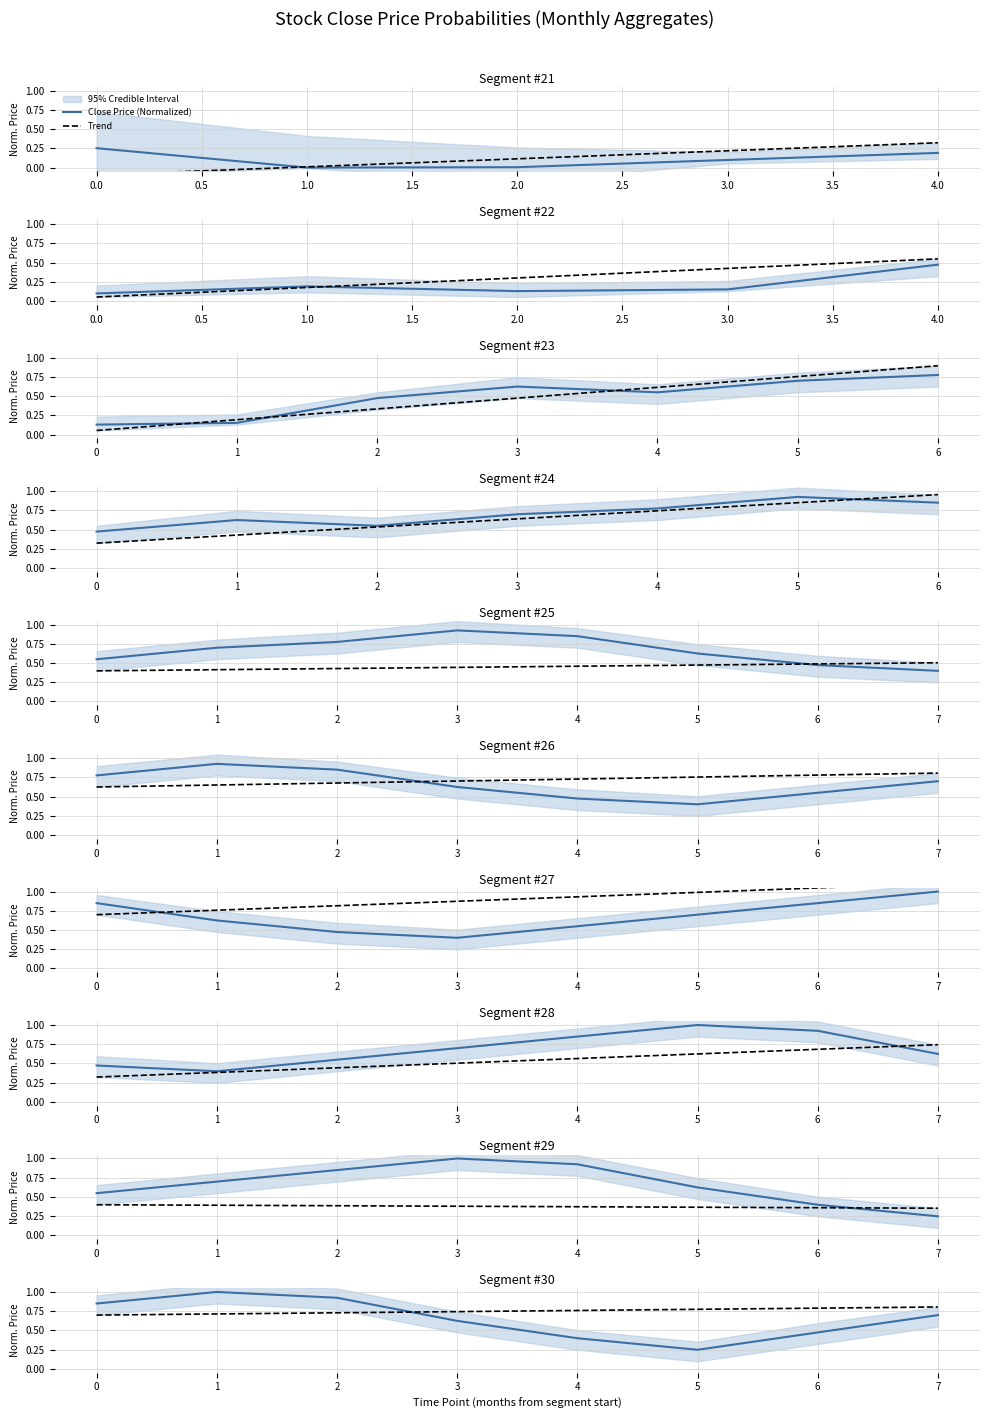

True or false: Trend has a value of 0.8 at 4.

True